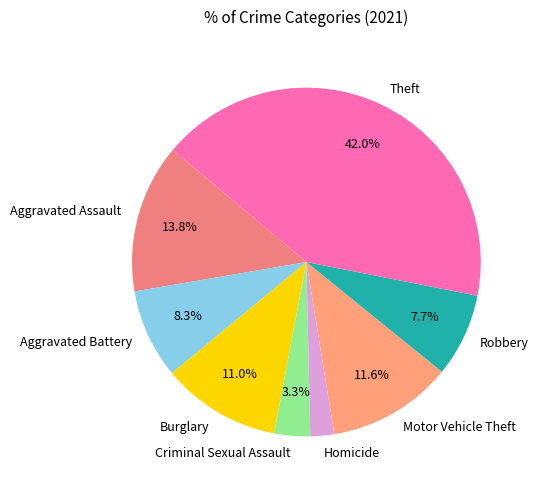

Approximately how many times larger is the value at Aggravated Assault compared to Robbery?

1.8